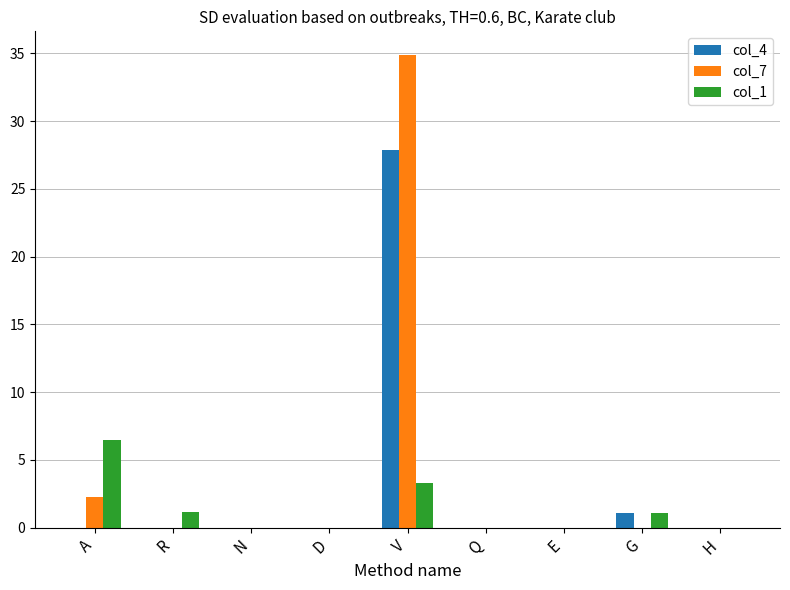

Reading left to right, transcribe all the data shown in this chart.

col_4: 0.0	0.0	0.0	0.0	27.9	0.0	0.0	1.1	0.0
col_7: 2.2	0.0	0.0	0.0	34.9	0.0	0.0	0.0	0.0
col_1: 6.5	1.1	0.0	0.0	3.3	0.0	0.0	1.1	0.0